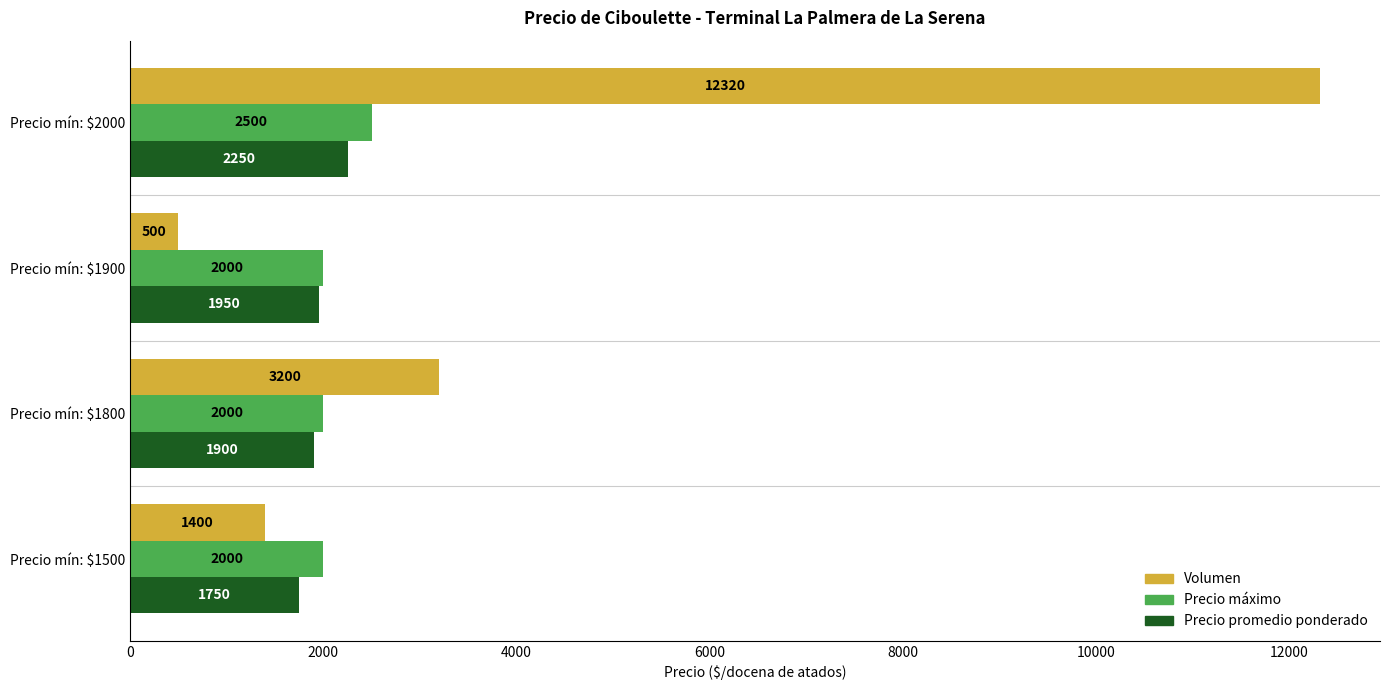

Where is Volumen nearest to the value 6410?

Precio mín: $1800